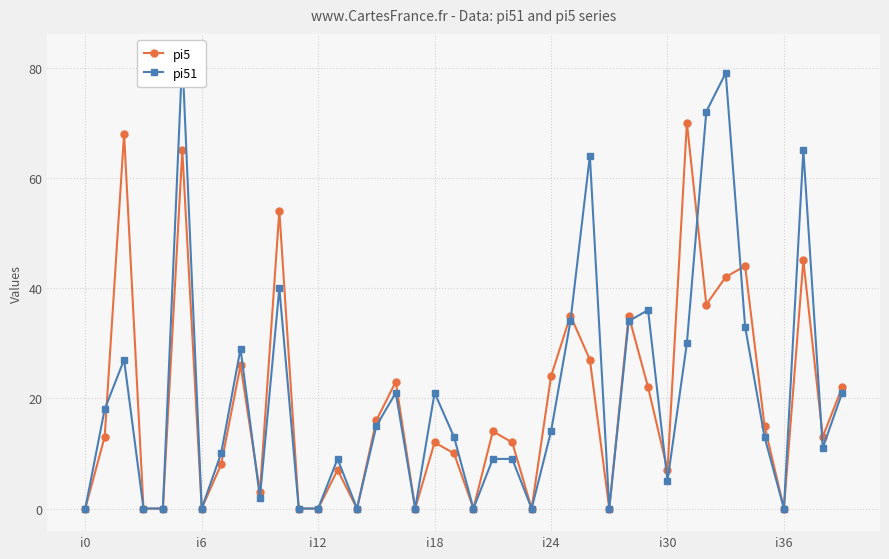

True or false: pi5 has a value of 0 at i6.

True